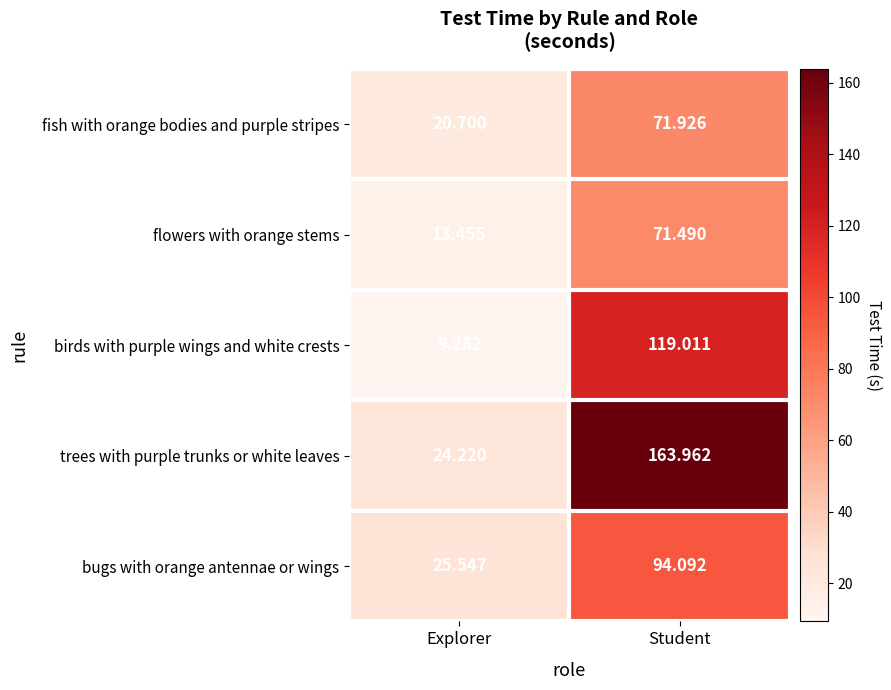

At which label does fish with orange bodies and purple stripes first exceed 71?

Student